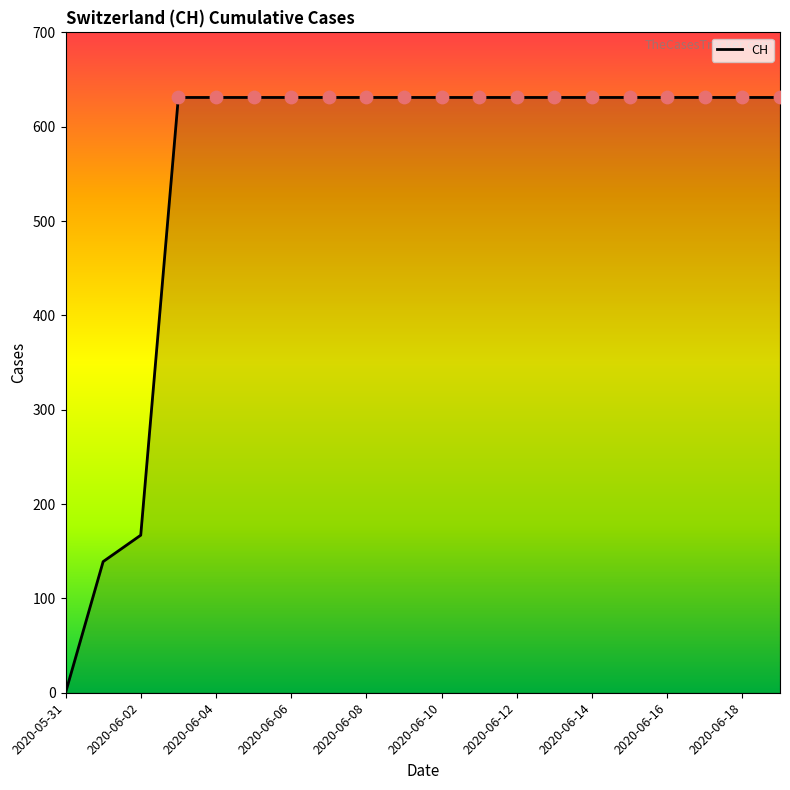

What is the difference between the maximum and minimum values?

631